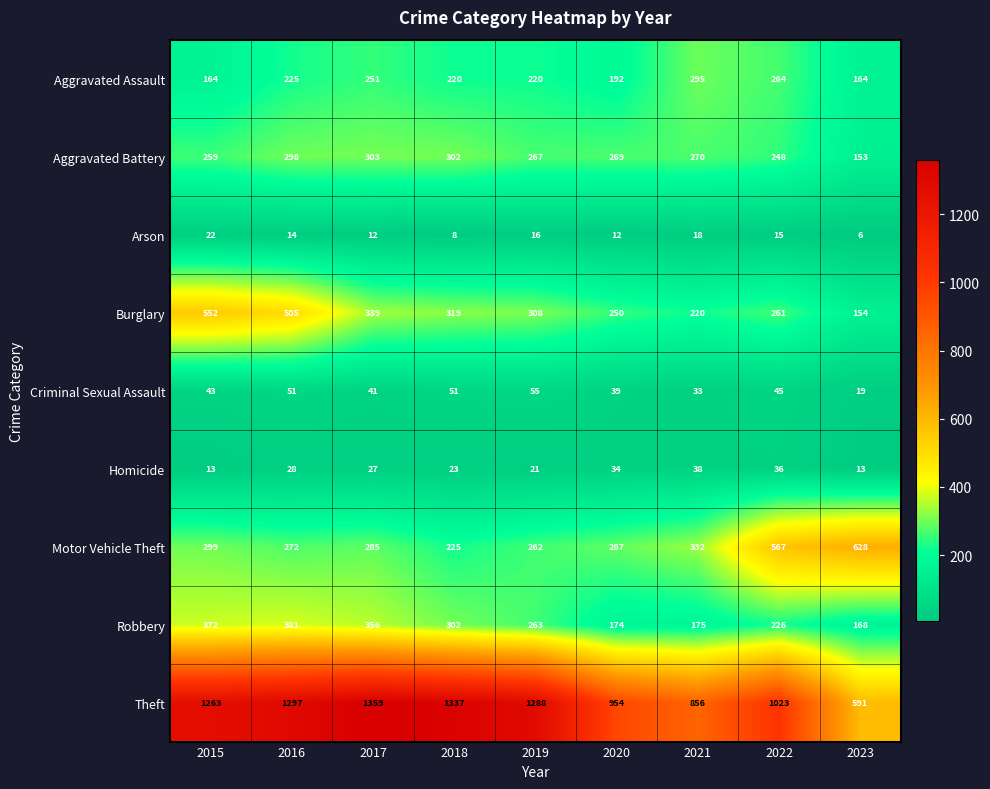

At which label is Criminal Sexual Assault closest to 37?

2020